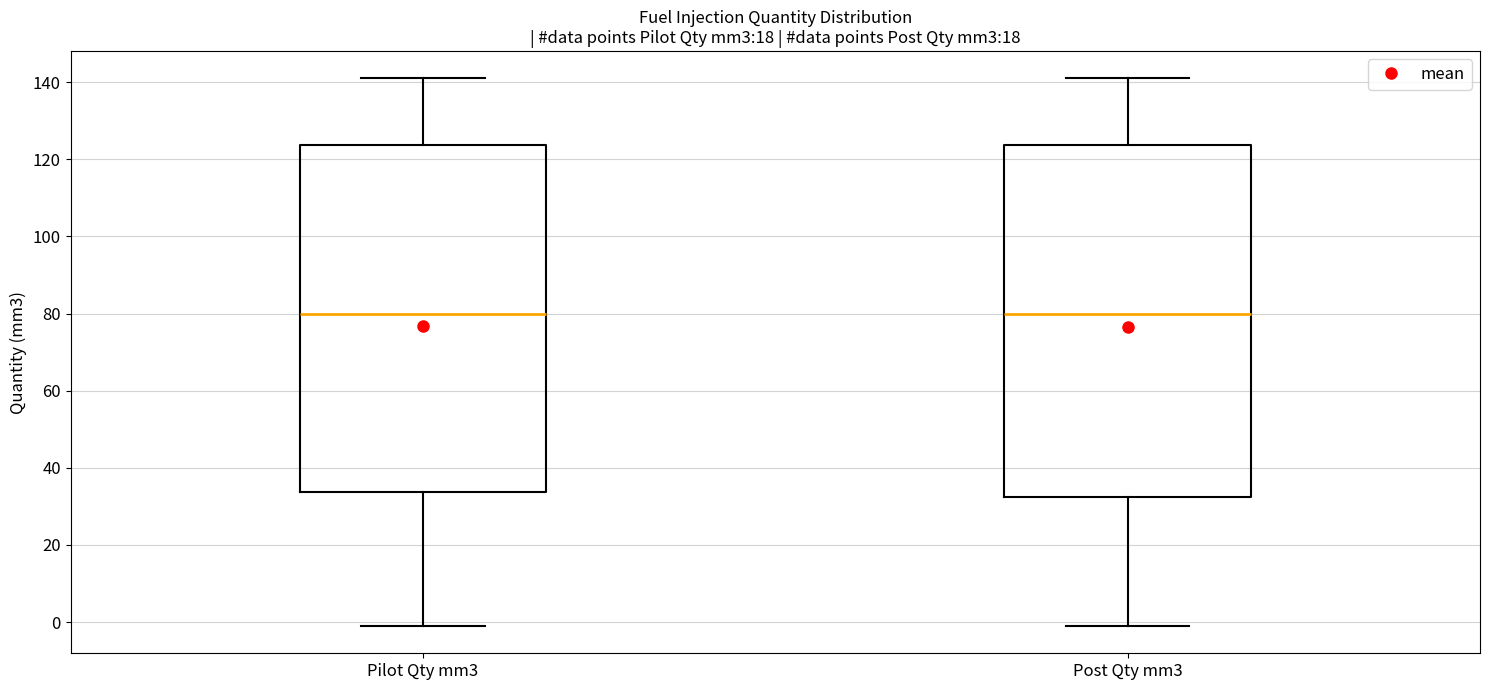

Reading left to right, transcribe this box plot: for each box, give where its median line is, the range the box spans, and where its two whiskers end, as read against the y-axis. The values are not printed on the chart, so give them approximately, as read against the axis.

Pilot Qty mm3: median 80, box 34 to 124, whiskers 0 to 142
Post Qty mm3: median 80, box 32 to 124, whiskers 0 to 142